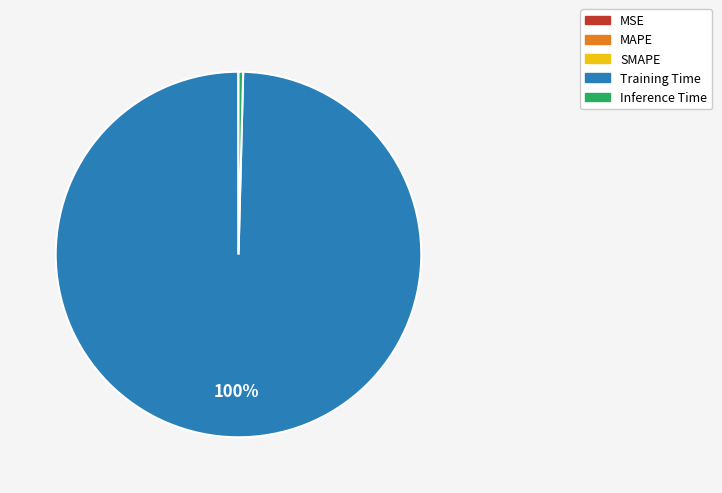

What percentage is the Training Time slice, to the nearest percent?

100%